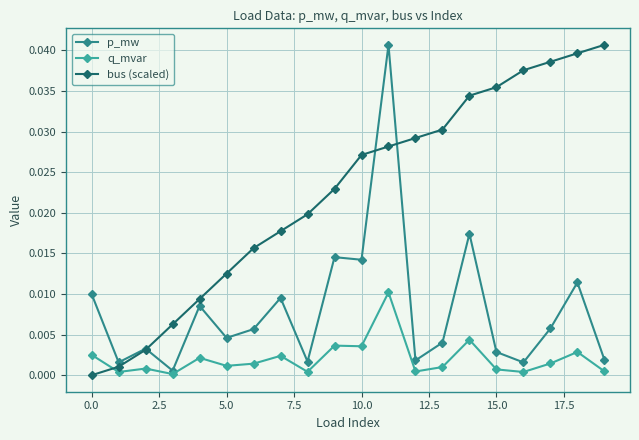

Which series has the largest range (max minus min)?

bus (scaled)